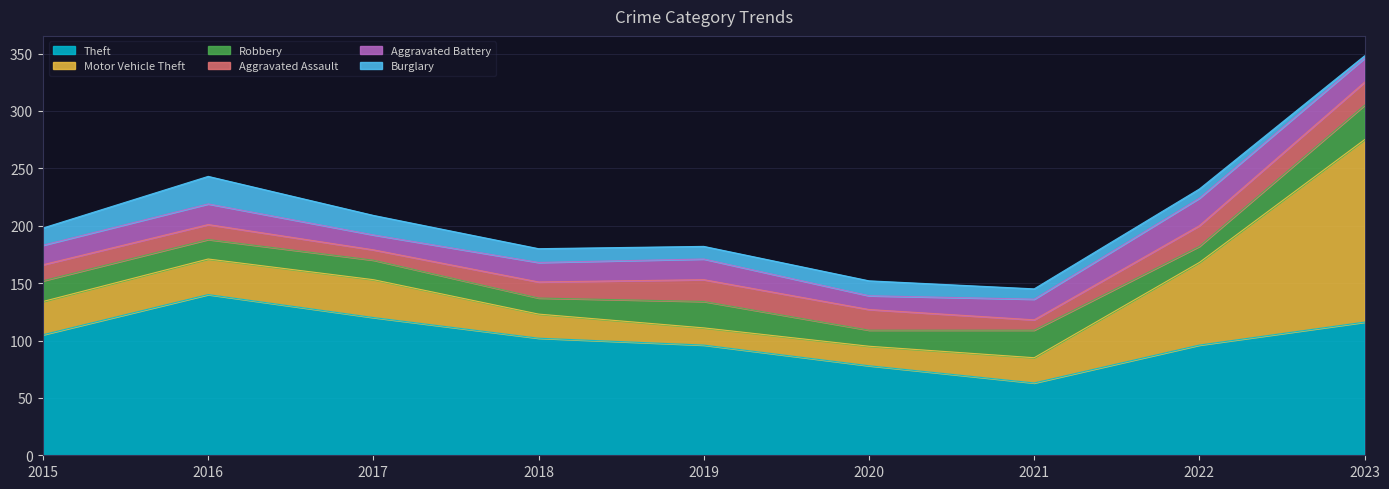

What is the smallest value displayed?

2